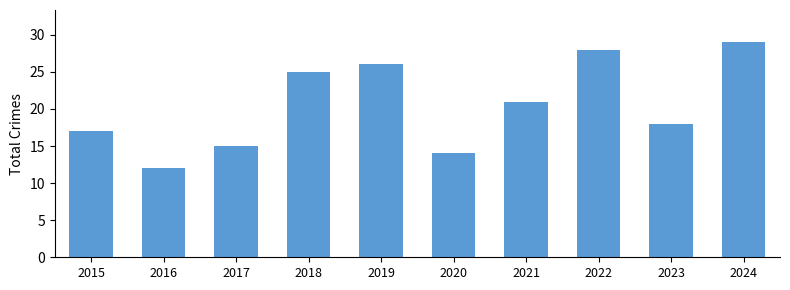

What is the smallest value displayed?

12